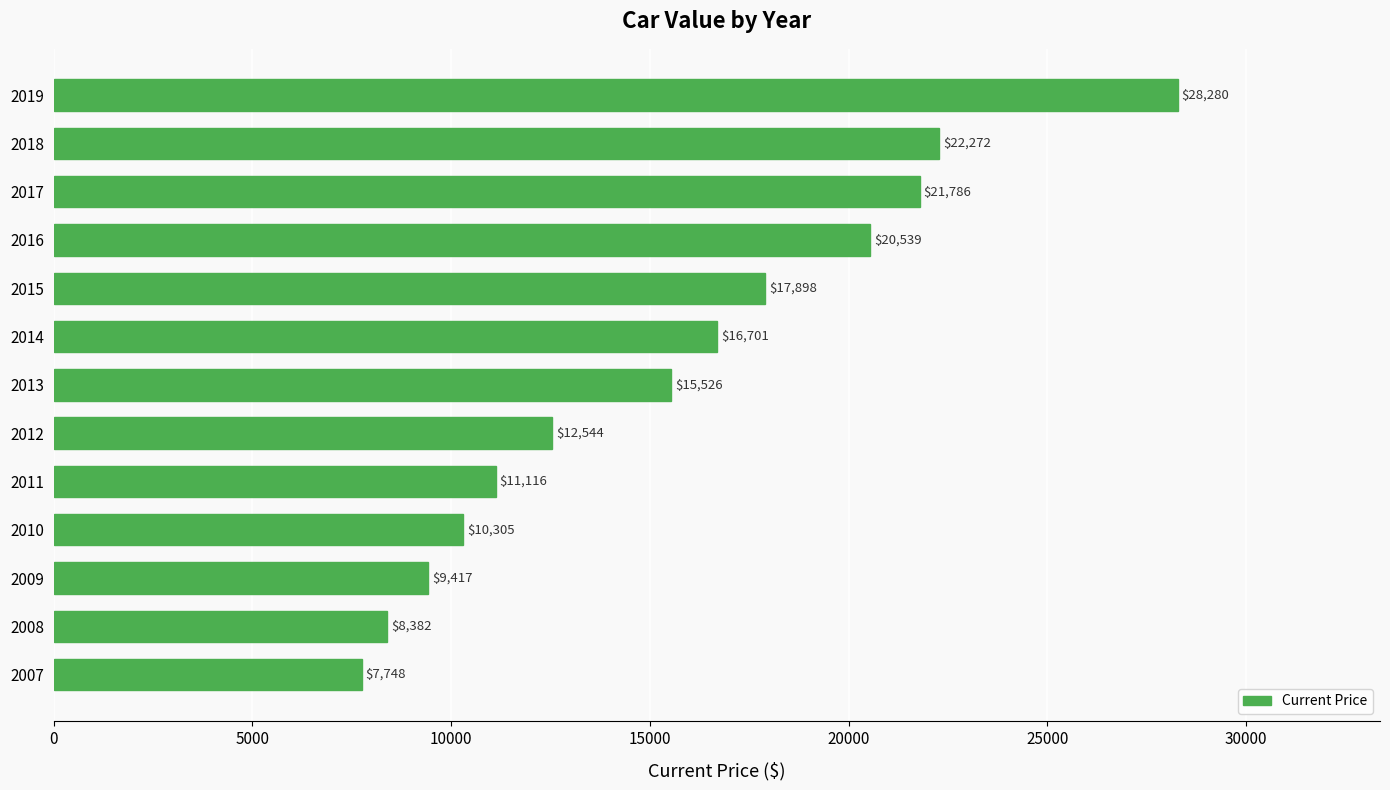

Reading top to bottom, extract all data points from this chart.

2019=28280	2018=22272	2017=21786	2016=20539	2015=17898	2014=16701	2013=15526	2012=12544	2011=11116	2010=10305	2009=9417	2008=8382	2007=7748